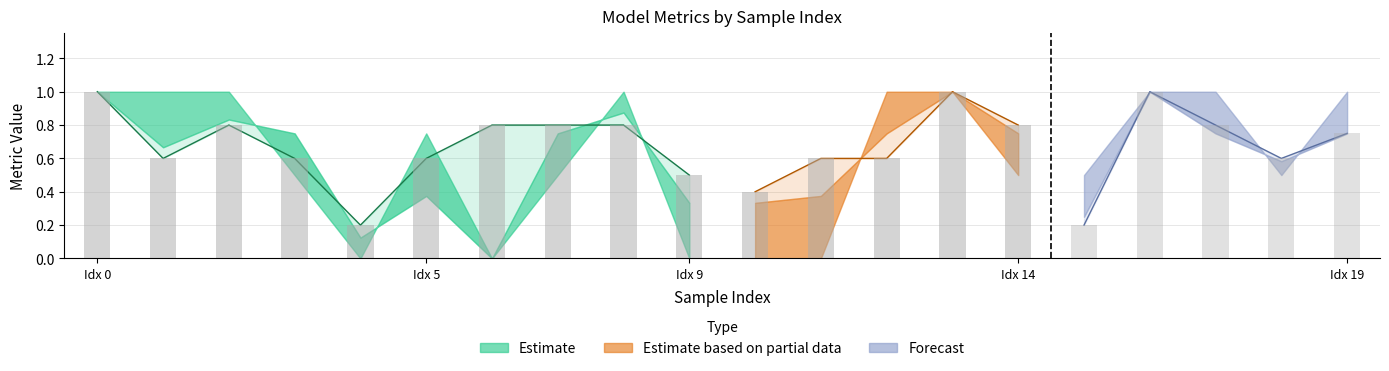

How many auc values are between 0 and 1?

20